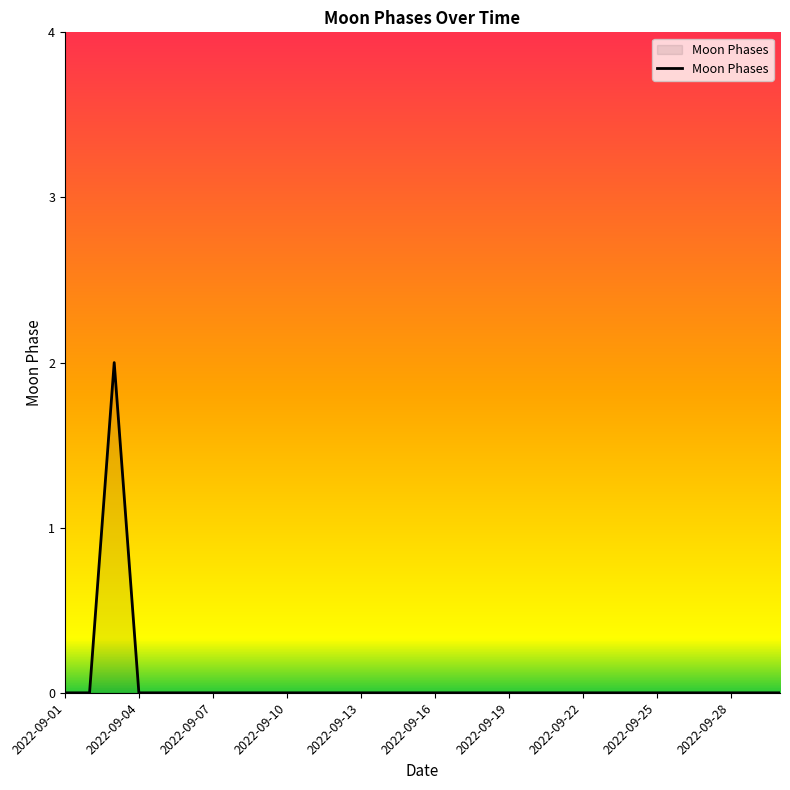

Is this an area chart (filled region under the line)?

Yes